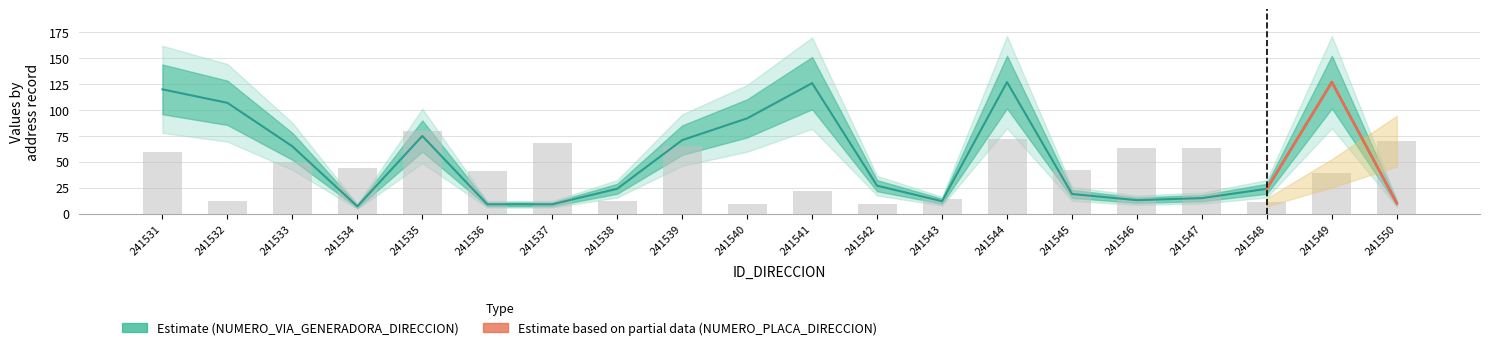

List the series in order of their peak value, highest first.

NUMERO_VIA_GENERADORA_DIRECCION, NUMERO_PLACA_DIRECCION